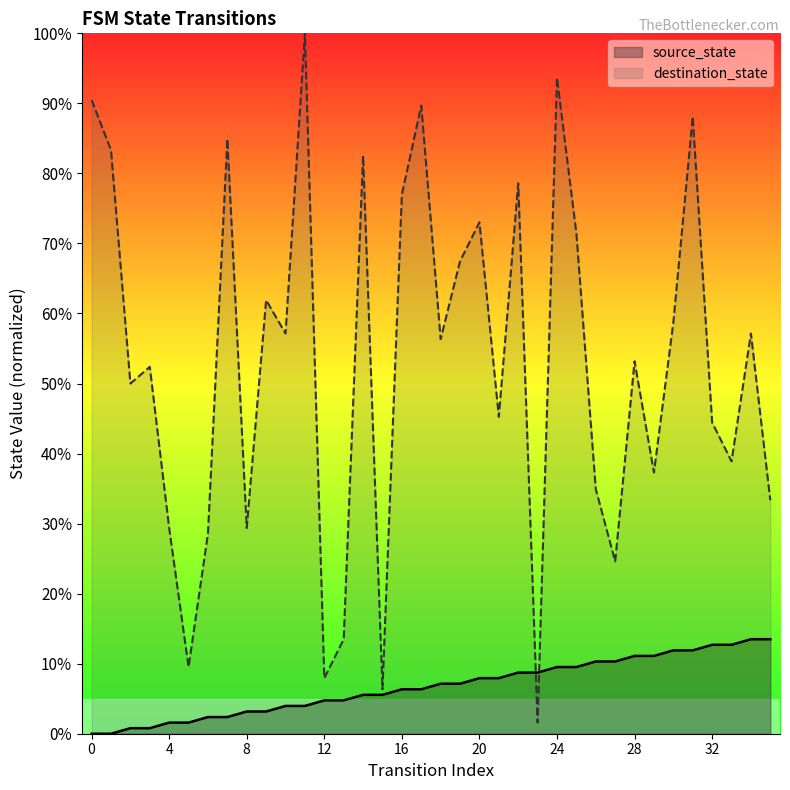

Count the number of categories in the chart.

36